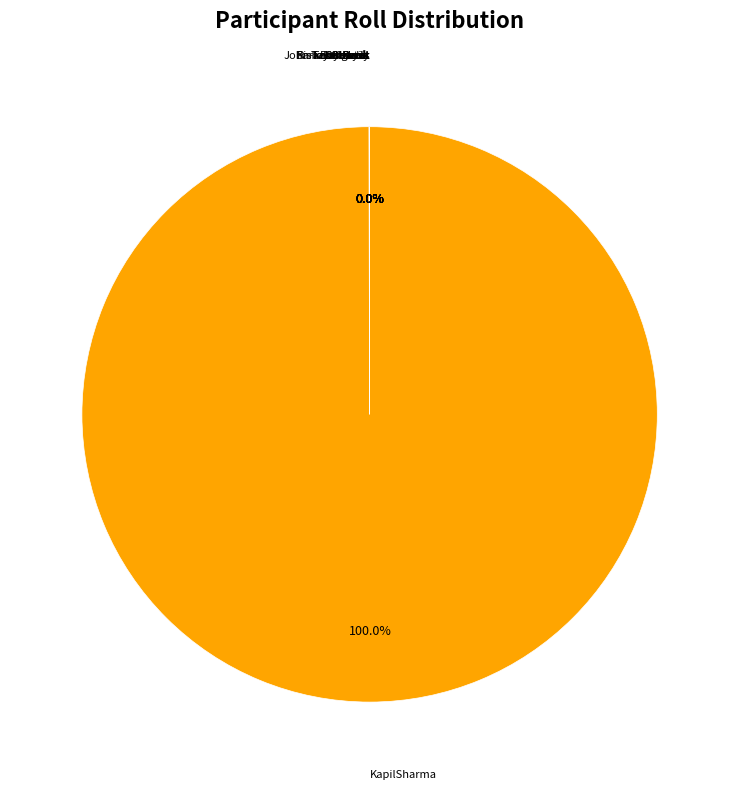

How many segments does this pie chart have?

10